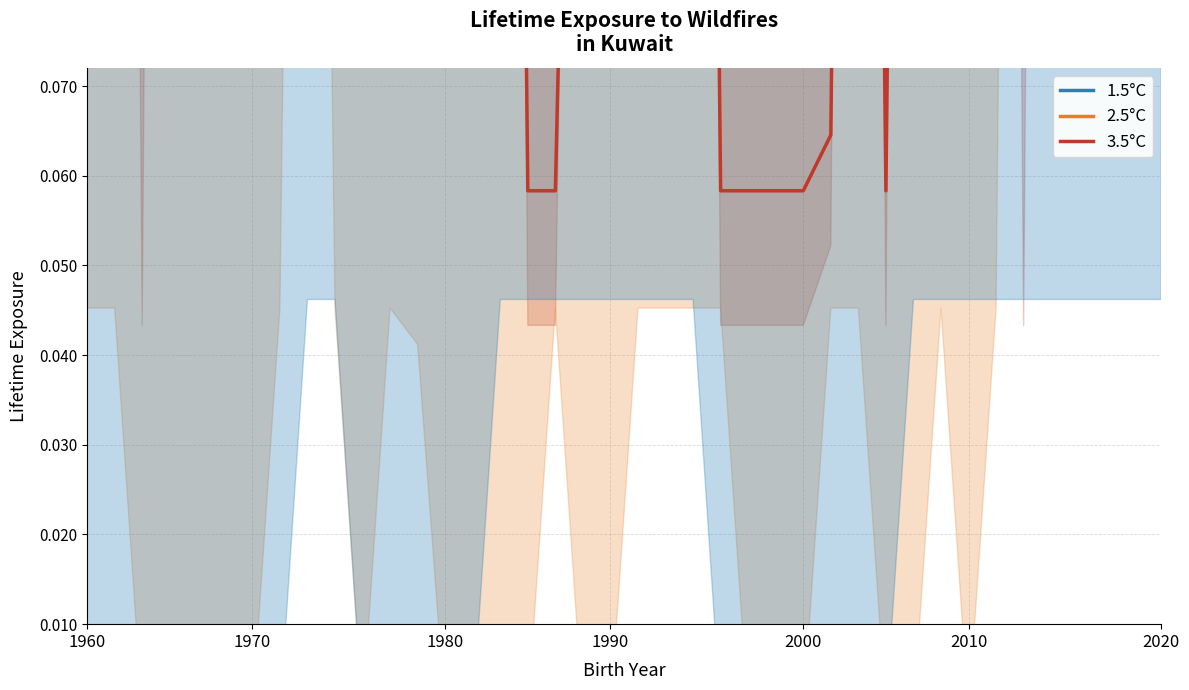

Which series ends up on top after the final intersection of 3.5°C and 2.5°C?

3.5°C